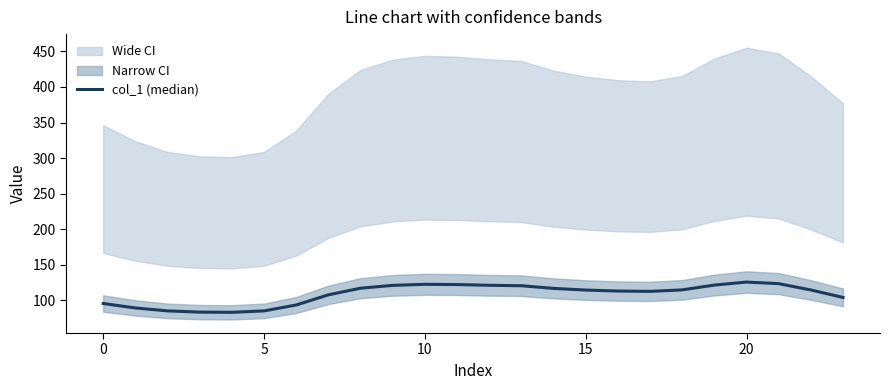

What is the change in value from 7 to 16?

+5.3